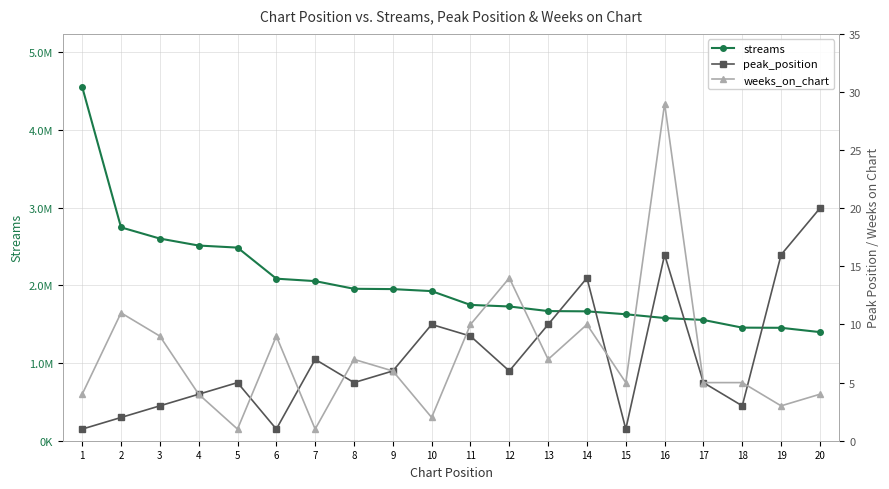

How many values in the peak_position series are below 6?

10